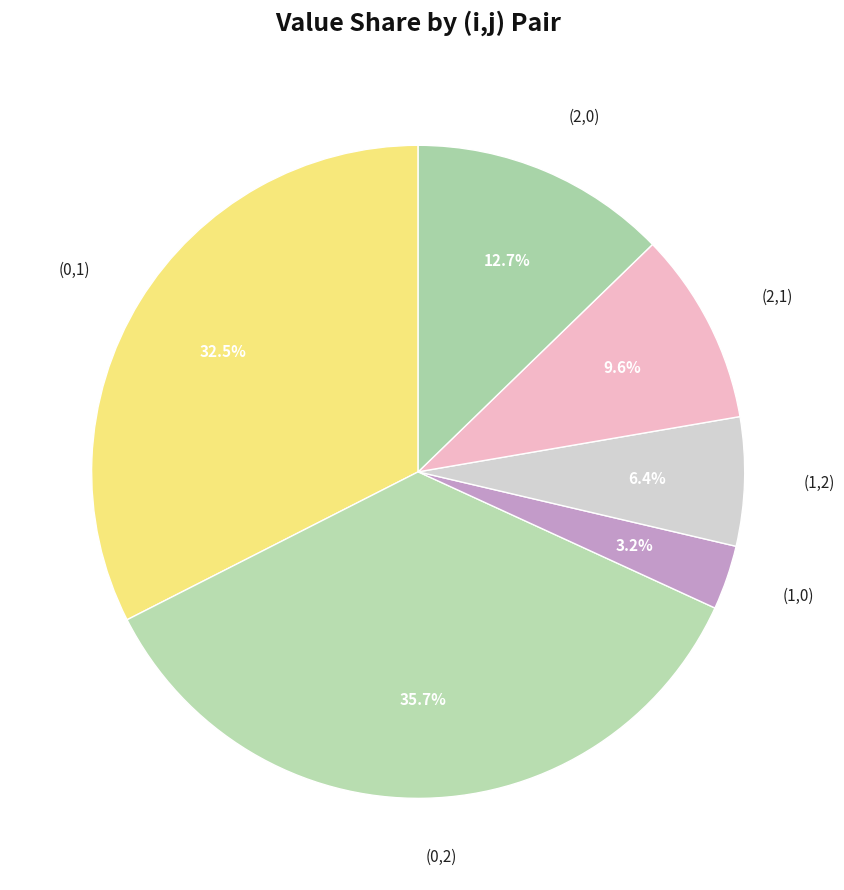

Which slice is the largest?

(0,2)